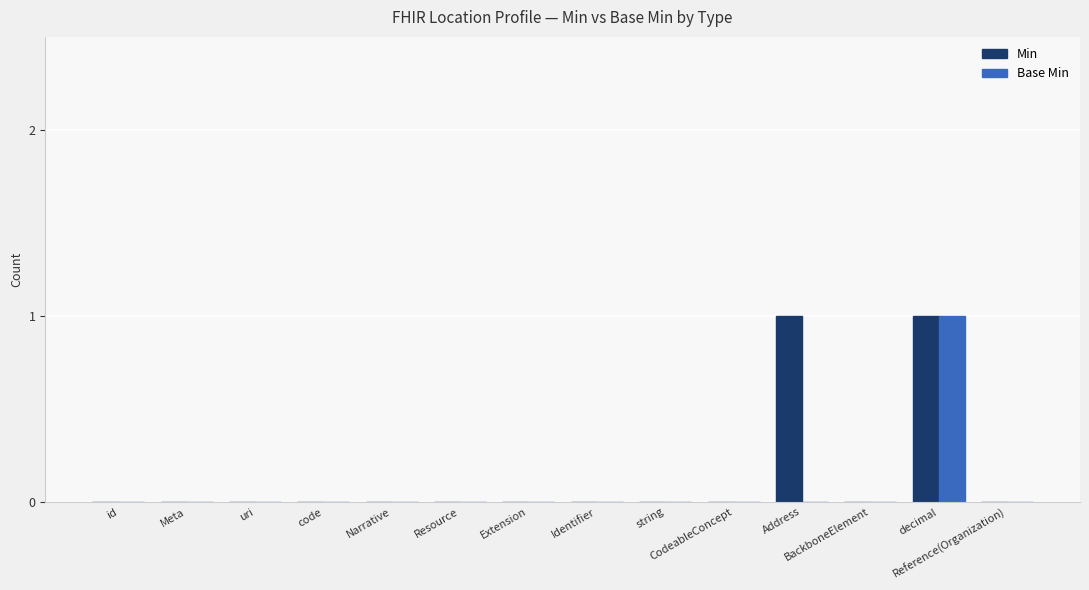

How many groups of bars are there?

14